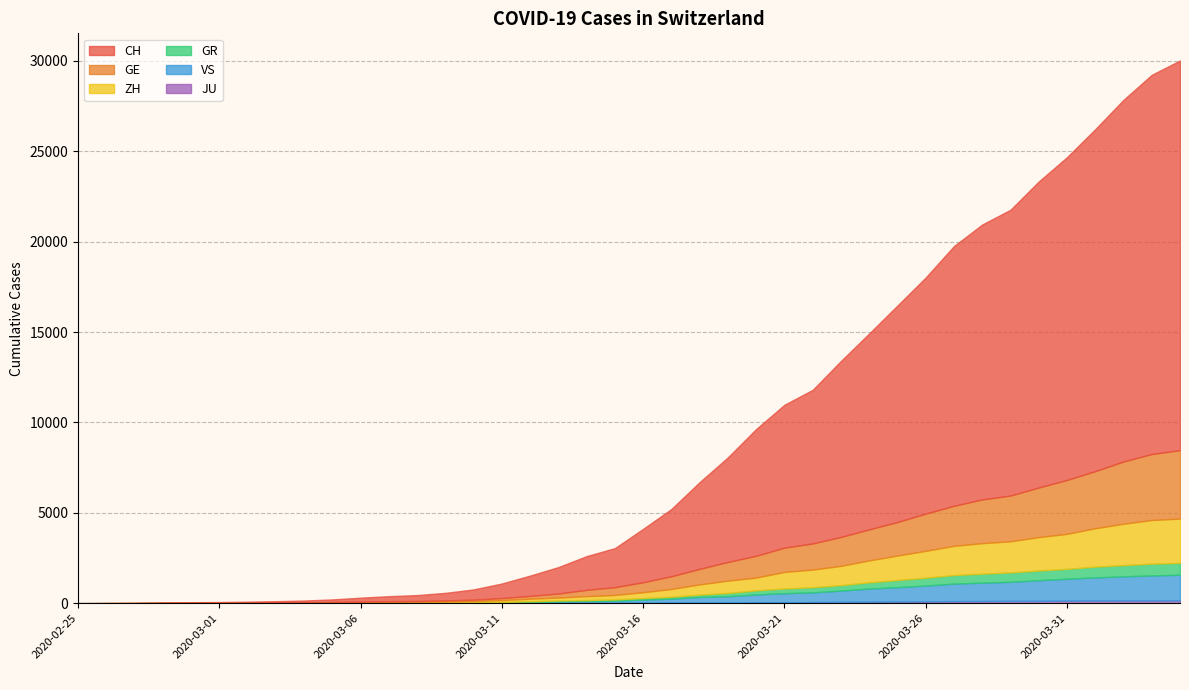

Which category has the highest value in the CH series?

2020-04-04